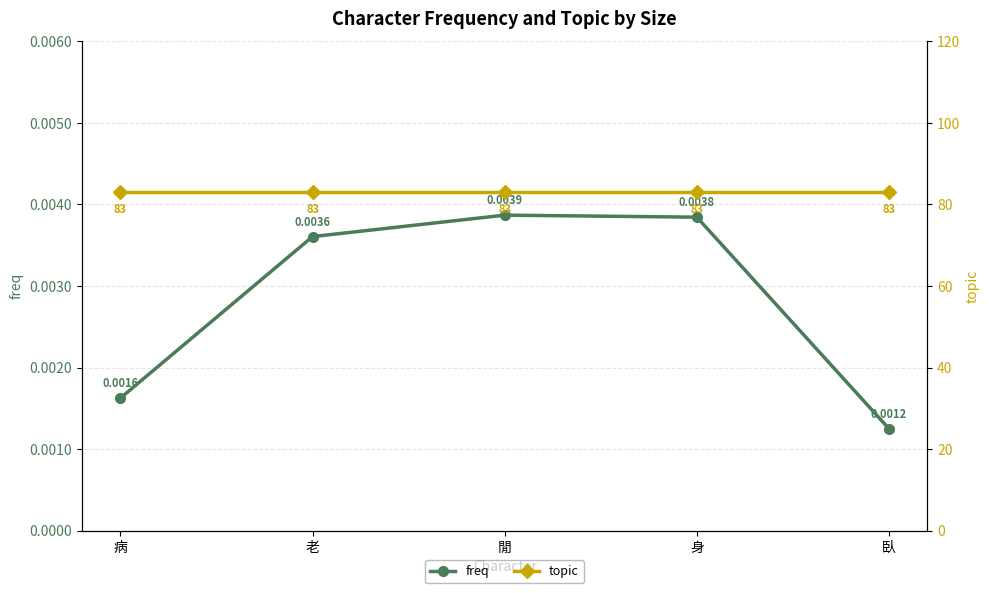

What is the difference between the highest and lowest values at 病?

83.0